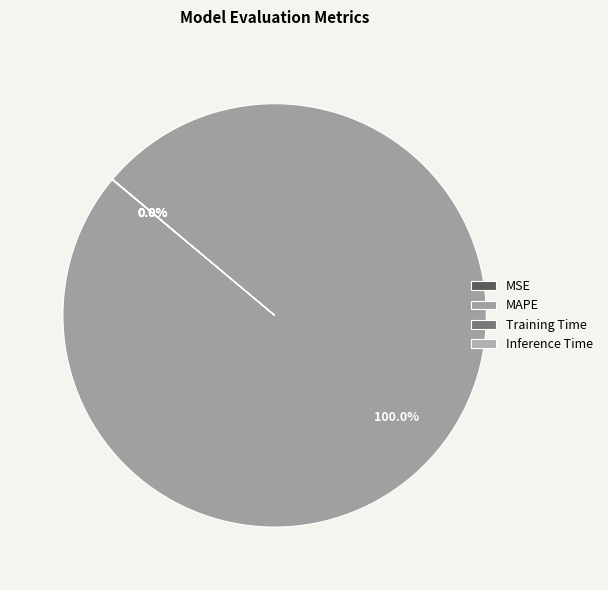

Is the sum of MSE and Inference Time greater than half?

No